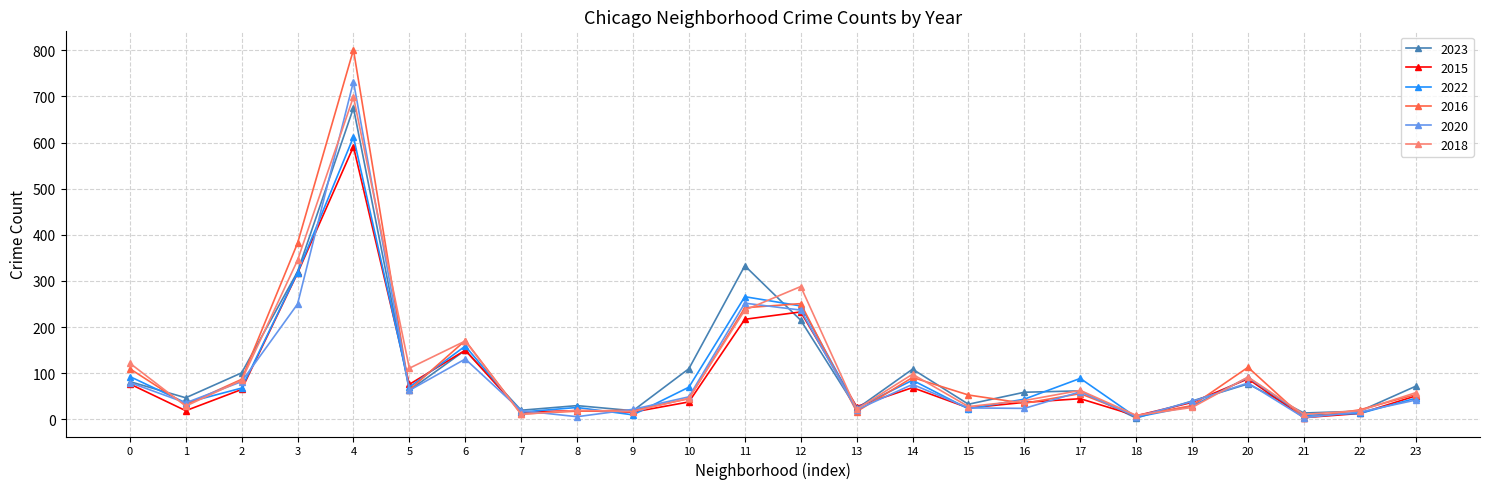

After their last crossing, which series has the higher values: 2018 or 2020?

2018